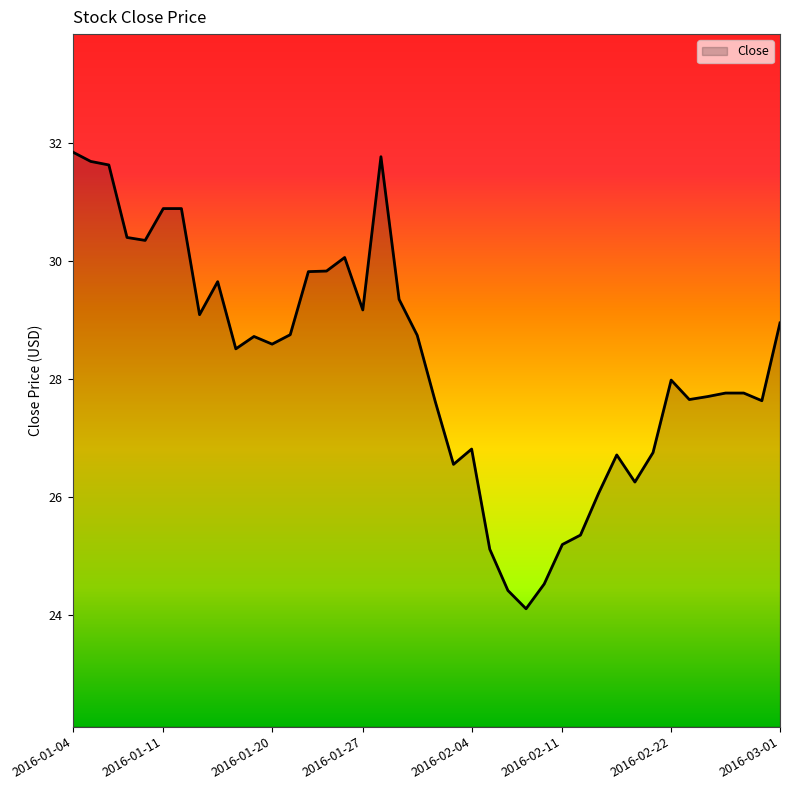

What is the minimum value shown in the chart?

24.1